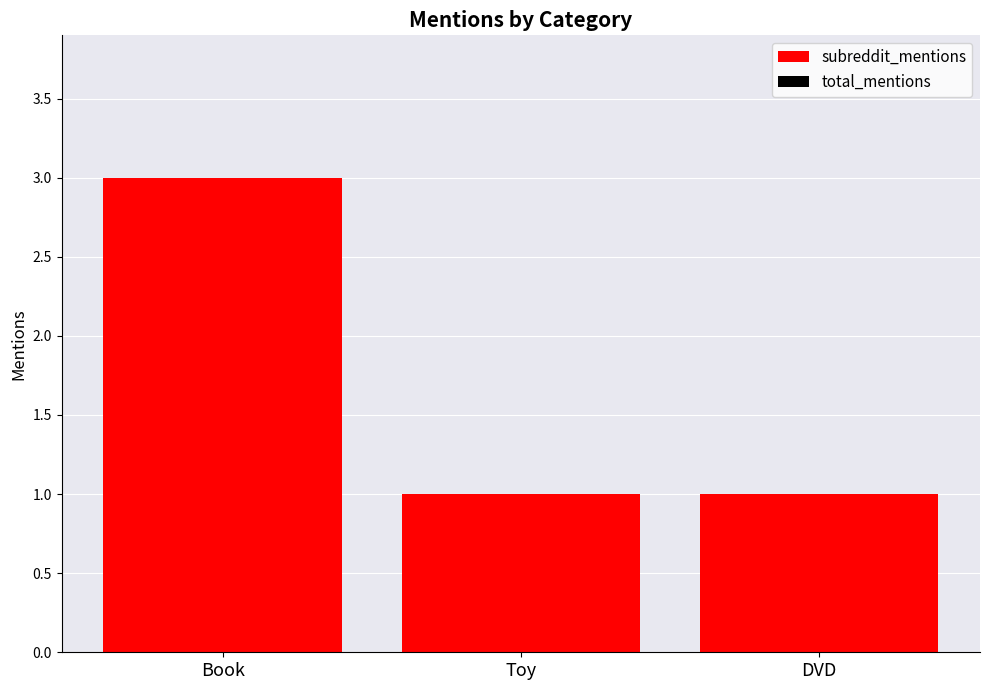

What is the sum of the values at Toy and Book?

4